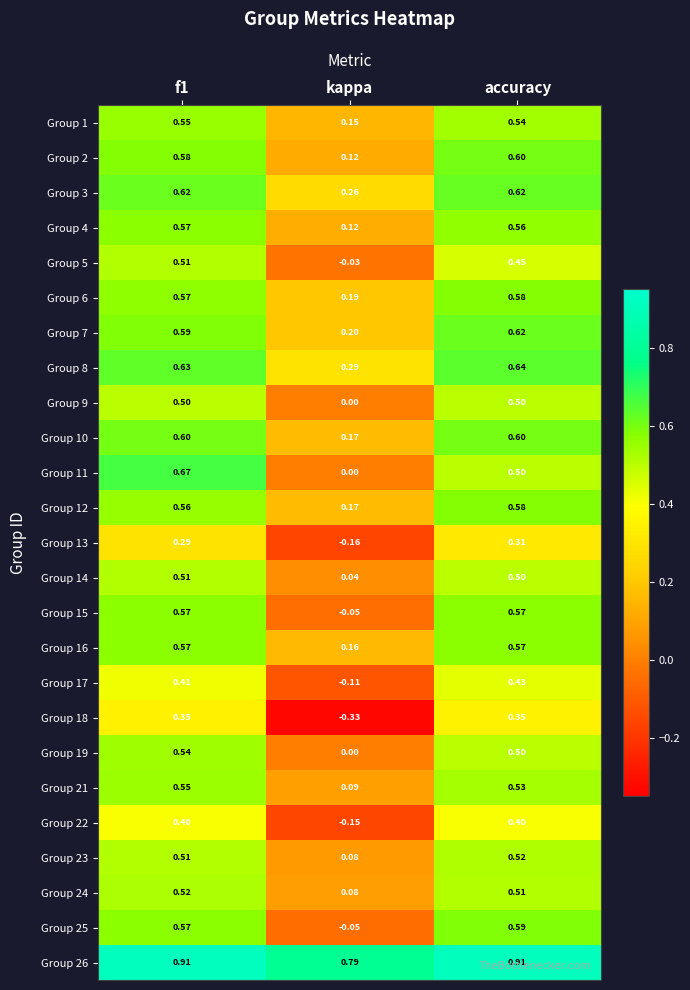

At which label is Group 6 closest to 0?

kappa